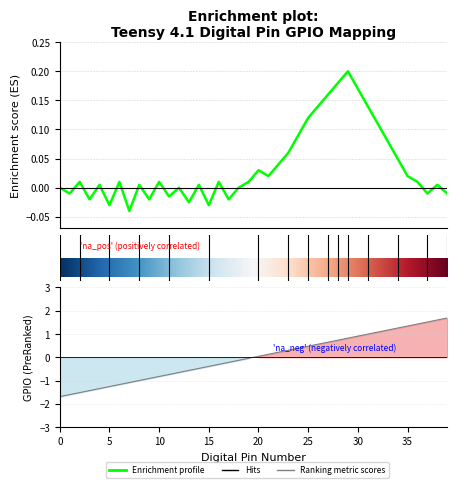

Is this an area chart (filled region under the line)?

No